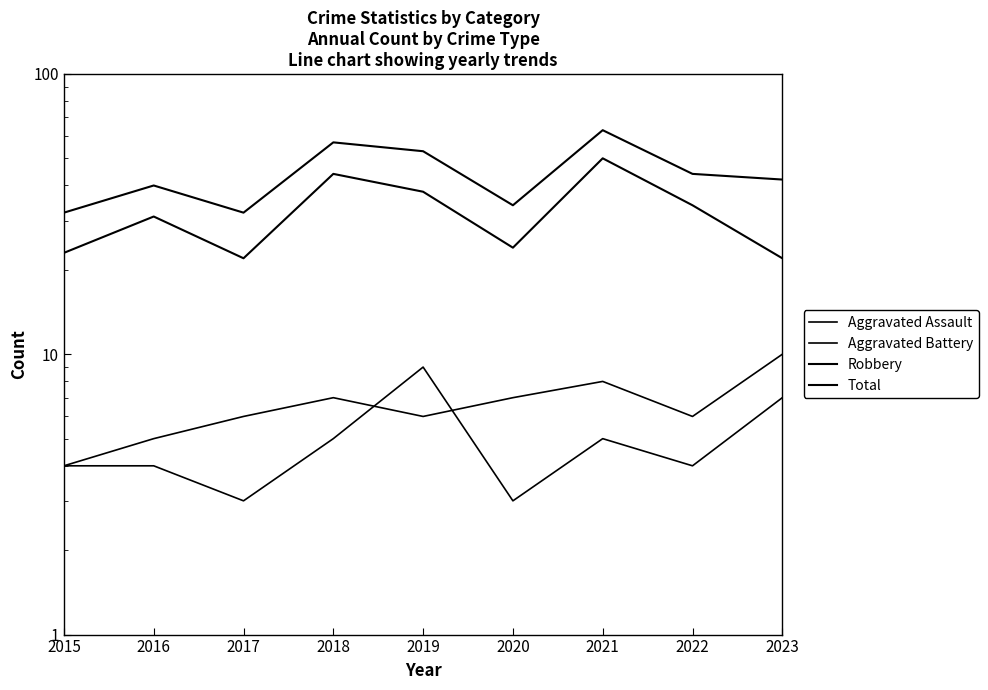

What is the difference between the highest and lowest values at 2023?

35